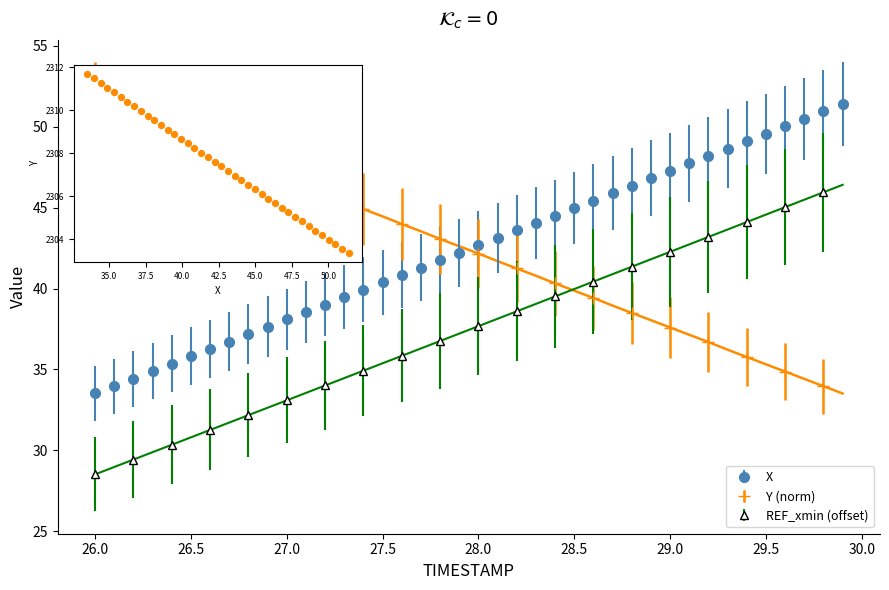

Which series reaches the maximum Y coordinate?

X